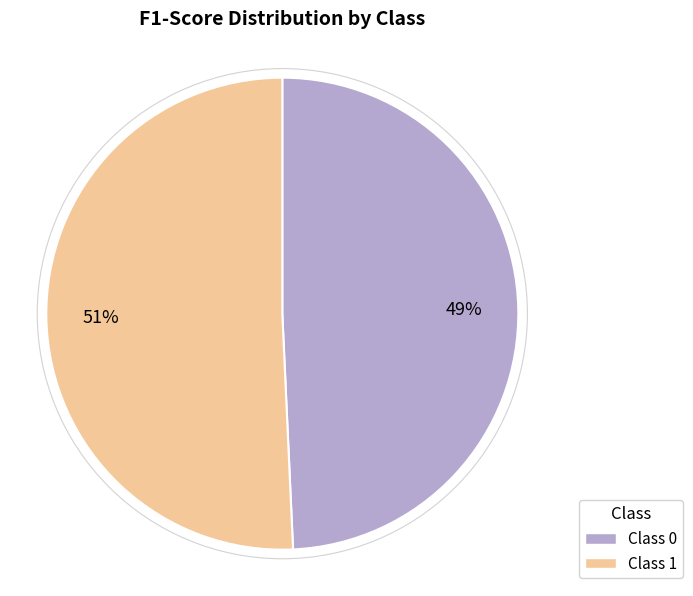

Is there any slice that represents more than half of the pie?

Yes